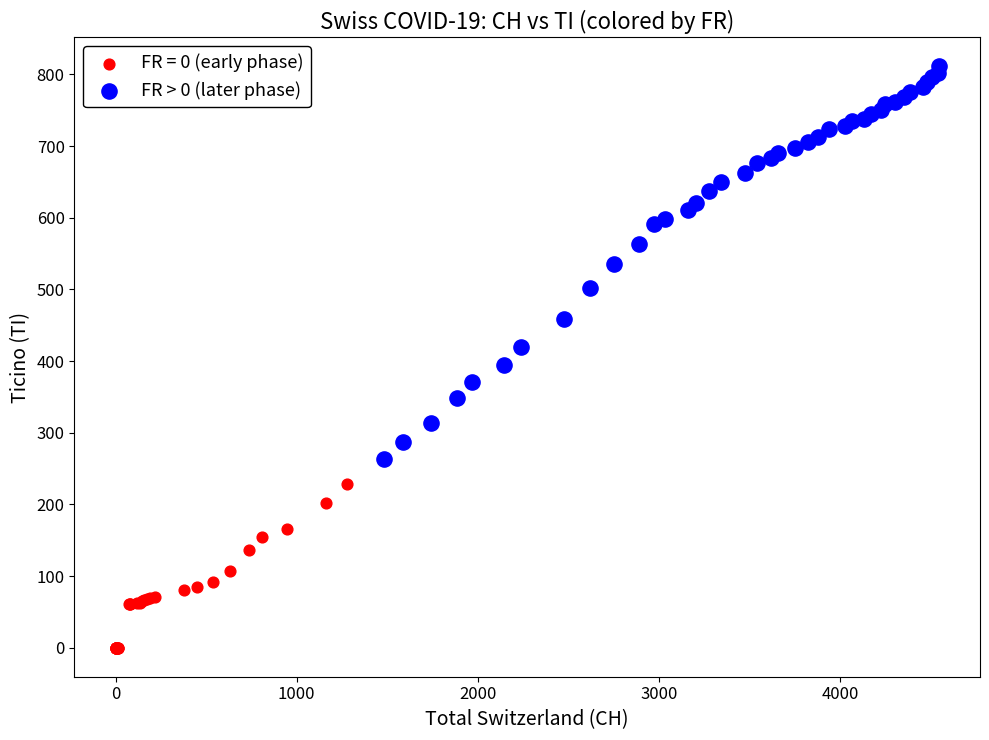

Which series has the largest Y range (max minus min)?

FR > 0 (later phase)